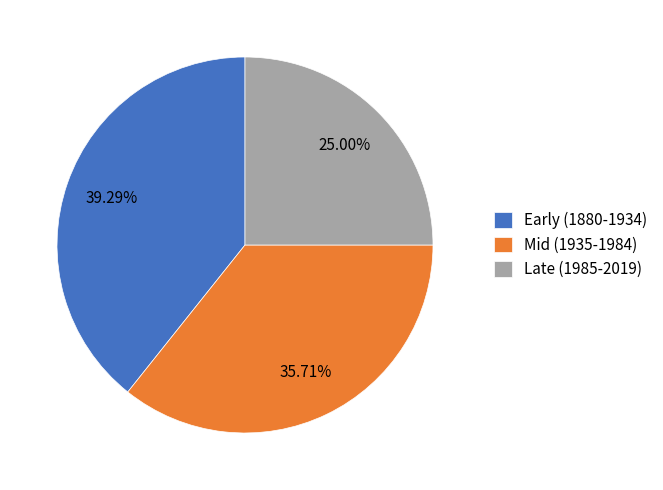

Which slice is the smallest?

Late (1985-2019)